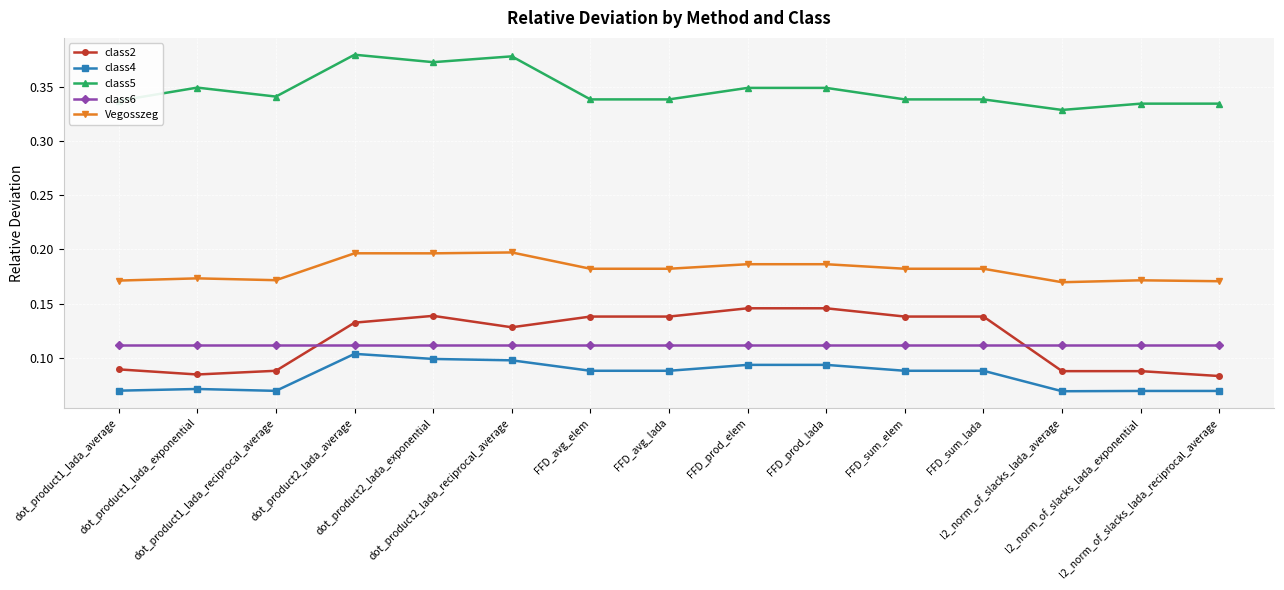

What is the sum of all class6 values?

1.7